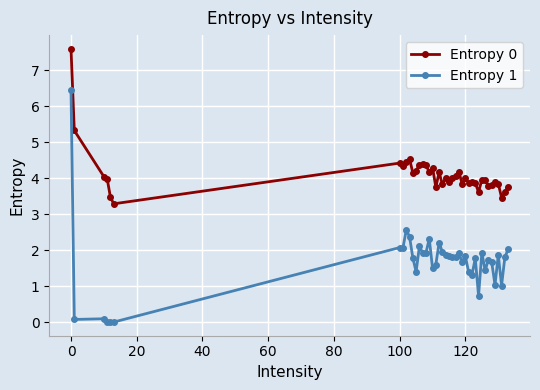

Rank the series by their maximum value, from highest to lowest.

Entropy 0, Entropy 1